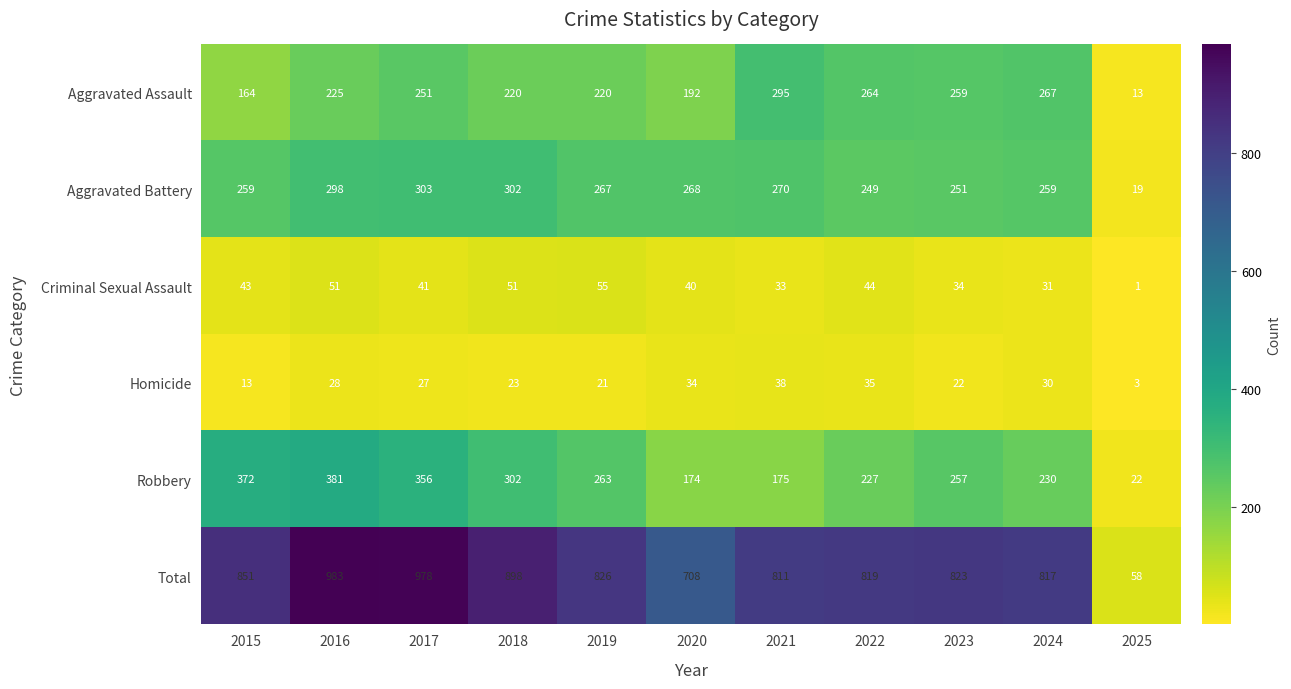

What is the sum of all Robbery values?

2759